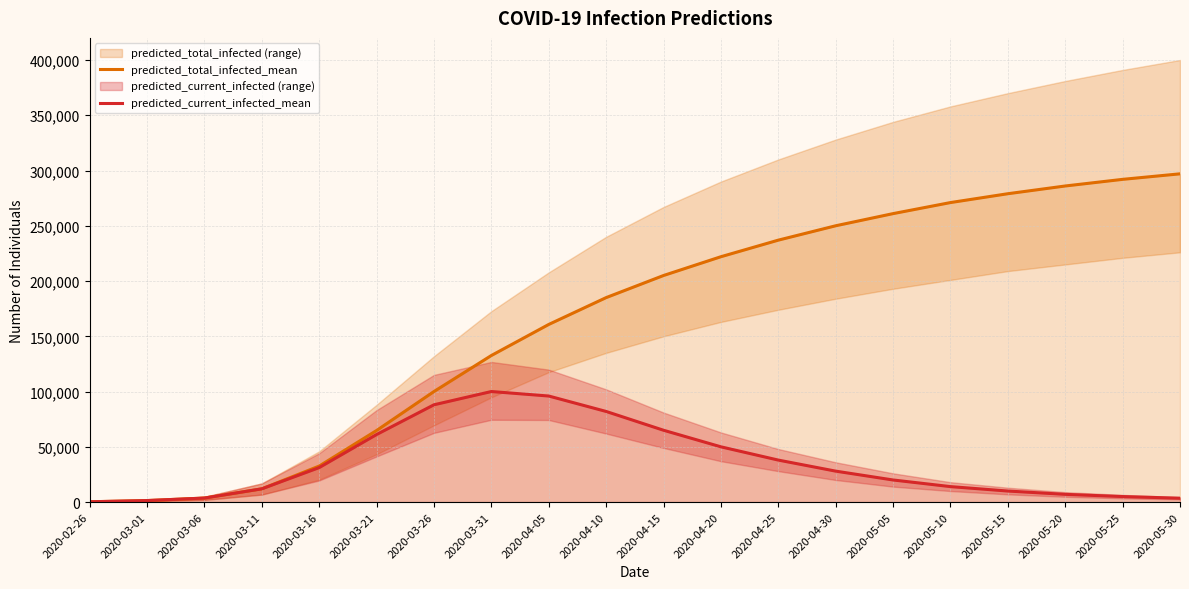

Which has a higher value, 2020-04-25 or 2020-03-26?

2020-04-25